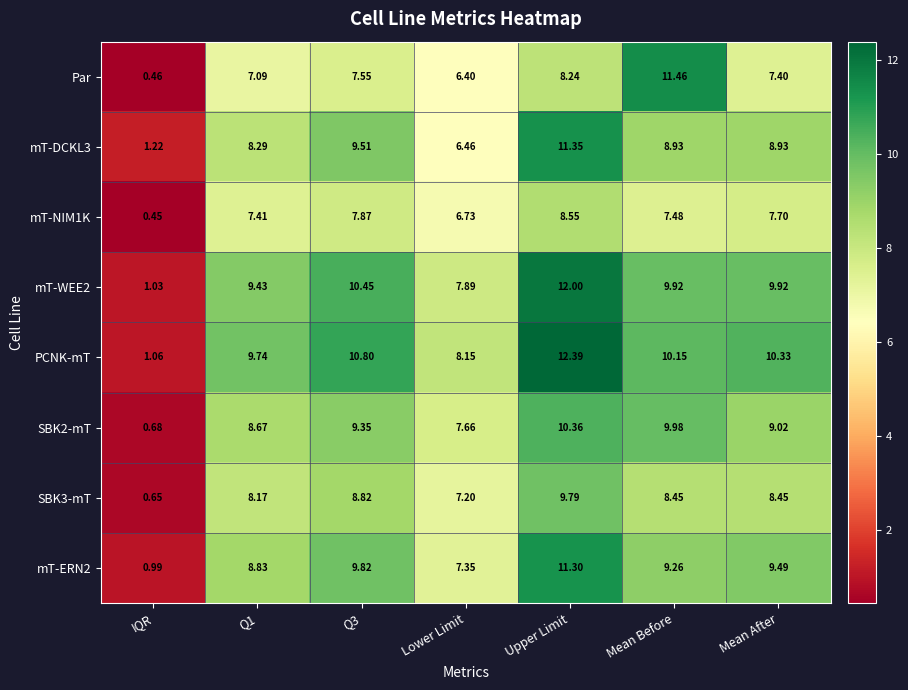

List the series in order of their peak value, lowest first.

mT-NIM1K, SBK3-mT, SBK2-mT, mT-ERN2, mT-DCKL3, Par, mT-WEE2, PCNK-mT